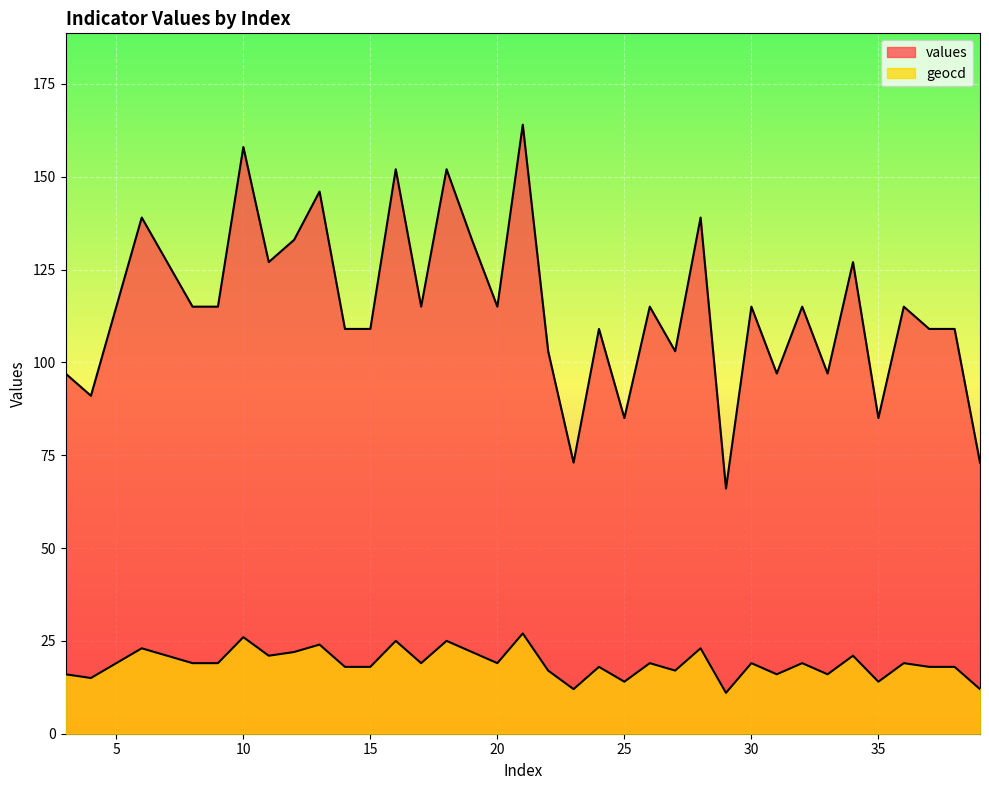

What is the value of the geocd point at the 5th from the left?

21